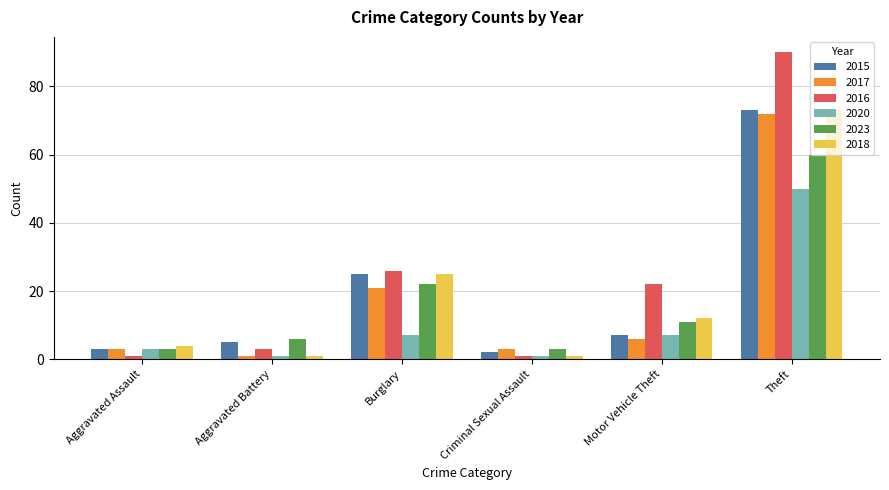

What is the label of the 3rd bar from the left?

Burglary